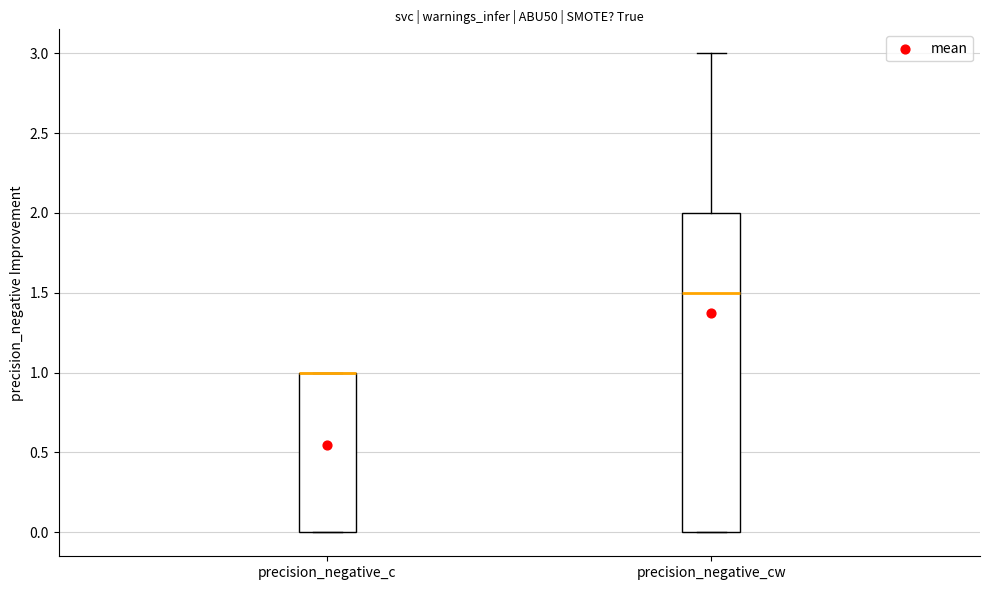

Reading left to right, transcribe this box plot: for each box, give where its median line is, the range the box spans, and where its two whiskers end, as read against the y-axis. The values are not printed on the chart, so give them approximately, as read against the axis.

precision_negative_c: median 1.0 (drawn on the box's upper edge), box 0.0 to 1.0, whiskers 0.0 to 1.0
precision_negative_cw: median 1.5, box 0.0 to 2.0, whiskers 0.0 to 3.0